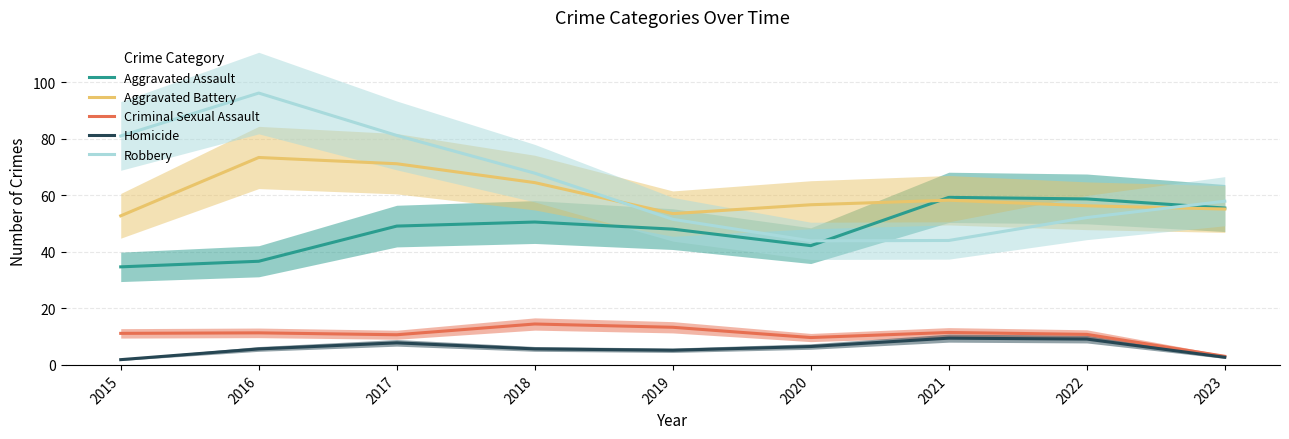

True or false: Aggravated Assault has a value of 13.9 at 2022.

False